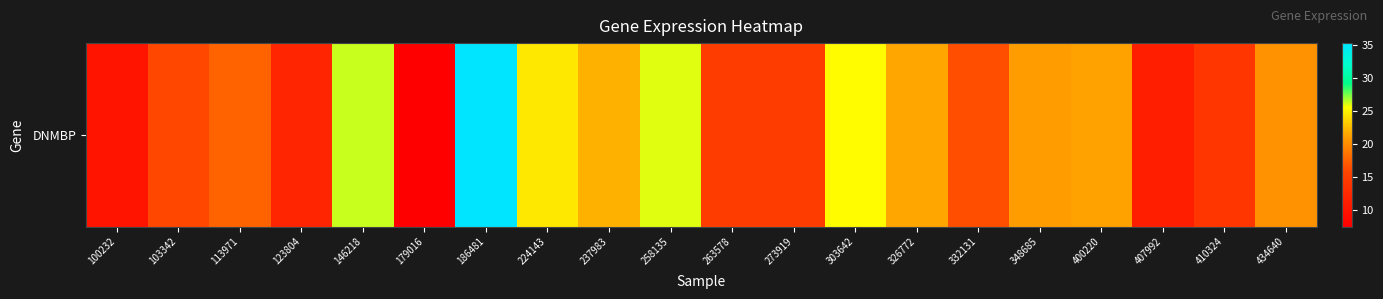

What is the change in value from 113971 to 273919?

-2.8